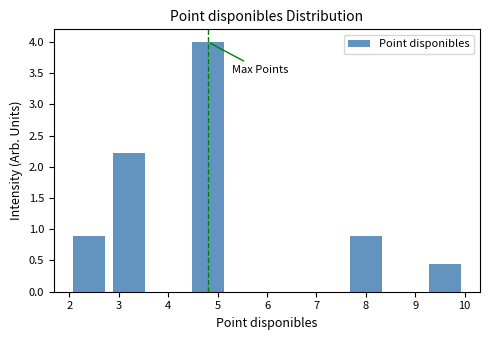

Reading left to right, list every bar in this chart as the range it spans on the x-axis followed by its height. The values are not printed on the chart, so give them approximately, as read against the axis.

2.0 to 2.8: 0.90
2.8 to 3.6: 2.20
3.6 to 4.4: 0
4.4 to 5.2: 4.00
5.2 to 6.0: 0
6.0 to 6.8: 0
6.8 to 7.6: 0
7.6 to 8.4: 0.90
8.4 to 9.2: 0
9.2 to 10.0: 0.45